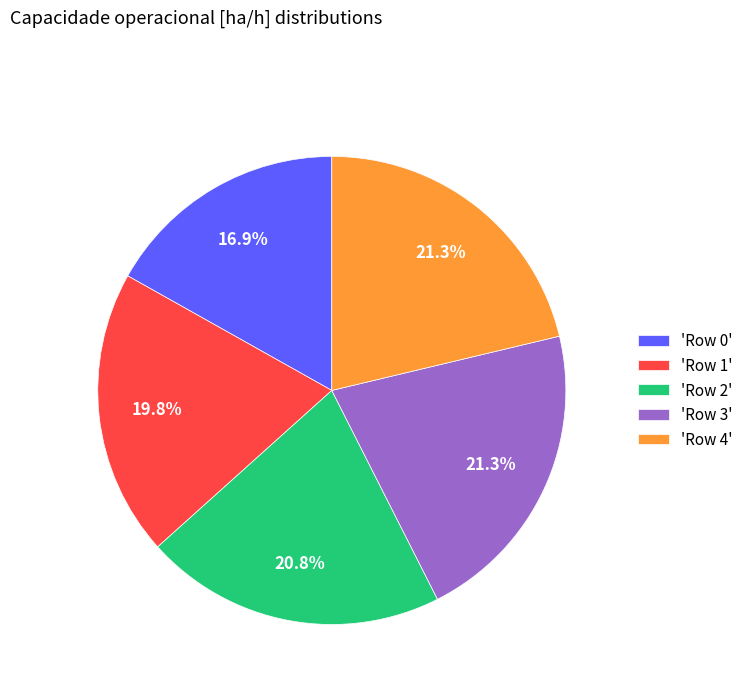

Do 'Row 1' and 'Row 4' together represent more than half of the pie?

No